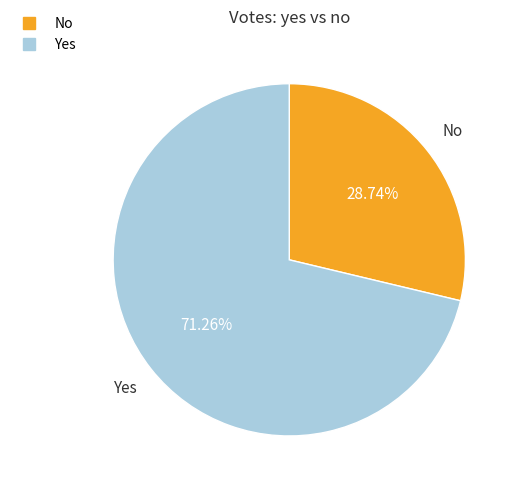

Is there any slice that represents more than half of the pie?

Yes